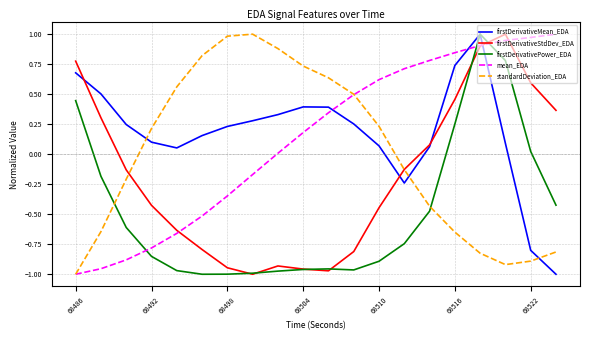

How many lines are shown in the chart?

5